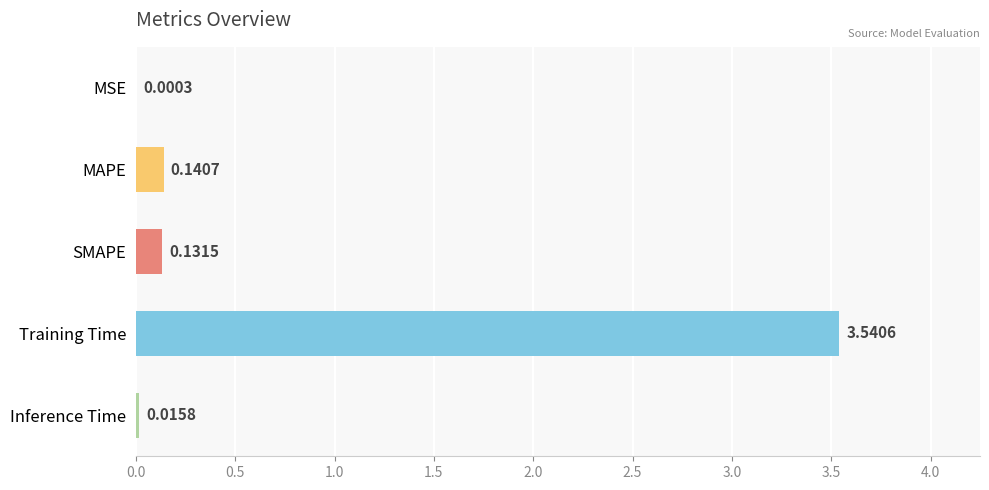

What is the sum of the values at SMAPE and MAPE?

0.3